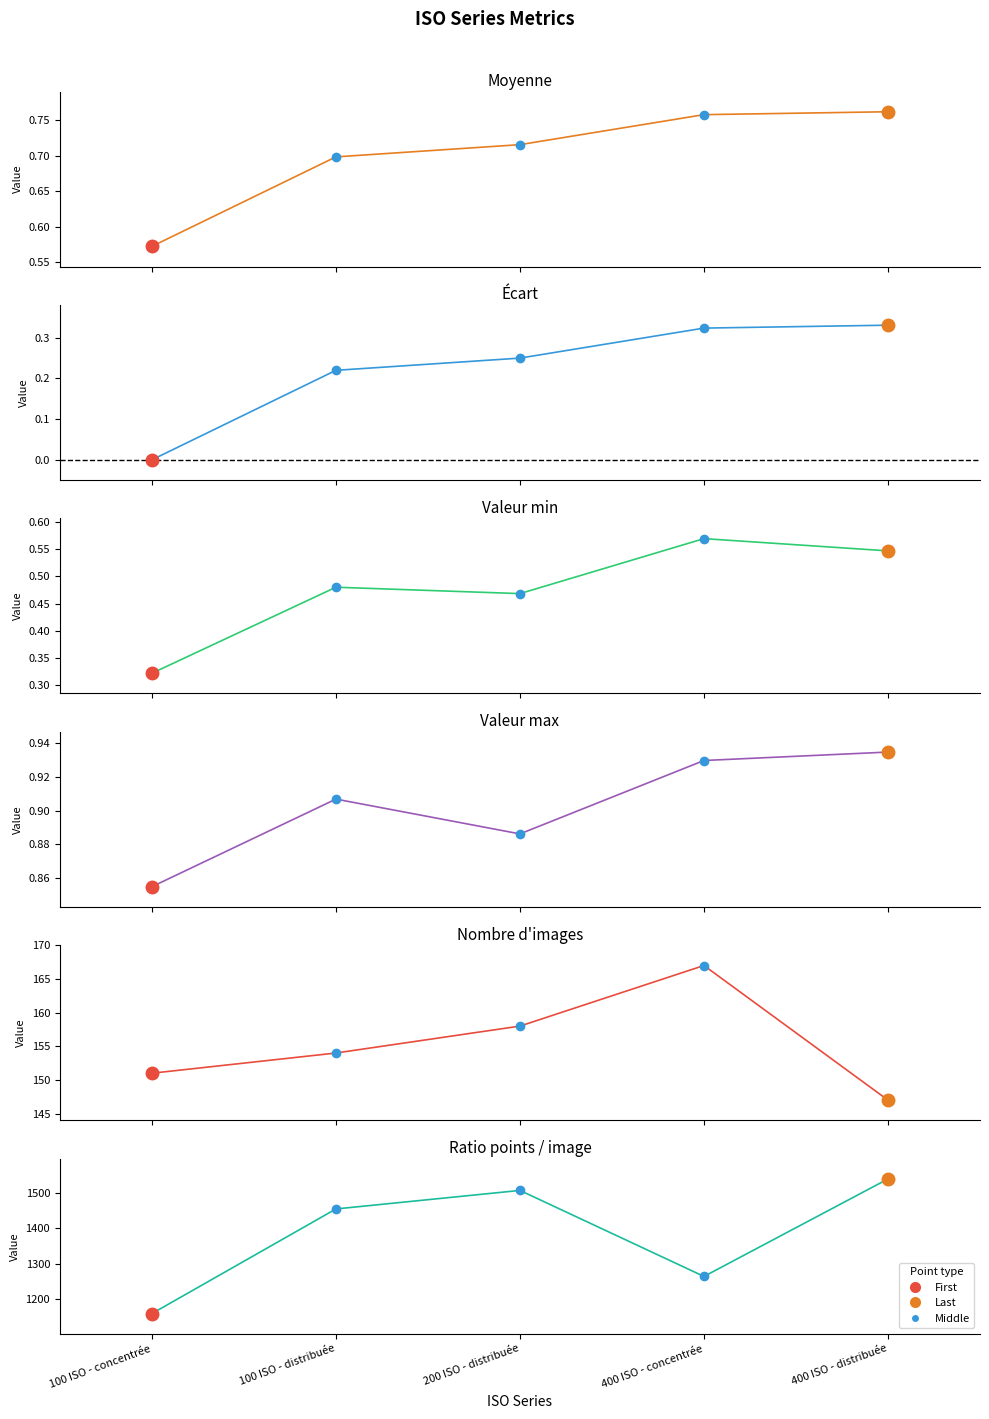

Which series contains the highest Y value?

Ratio points / image